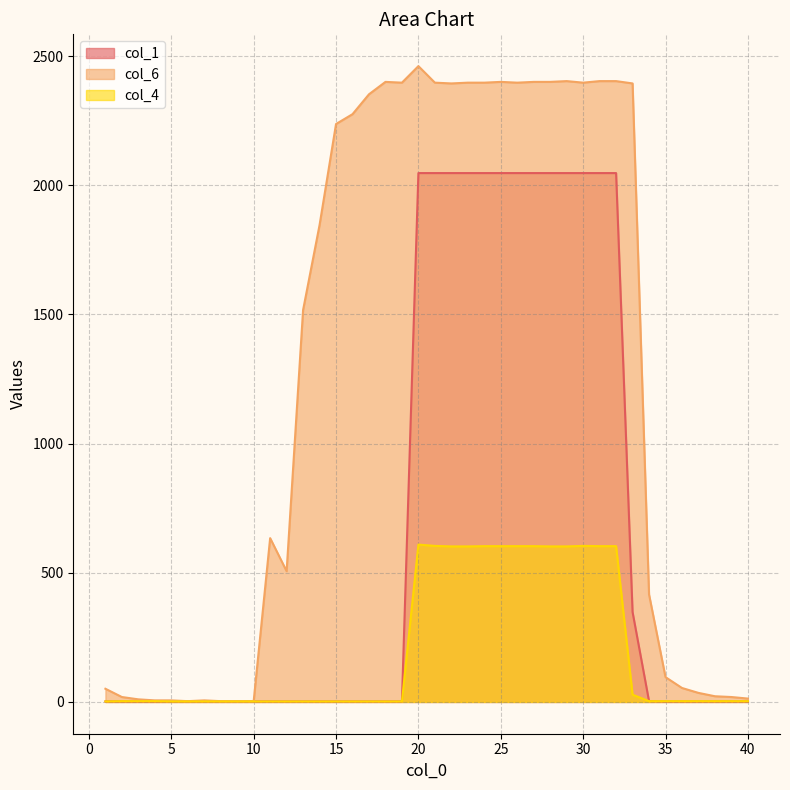

The value of col_4 at 5 is 2. True or false?

True